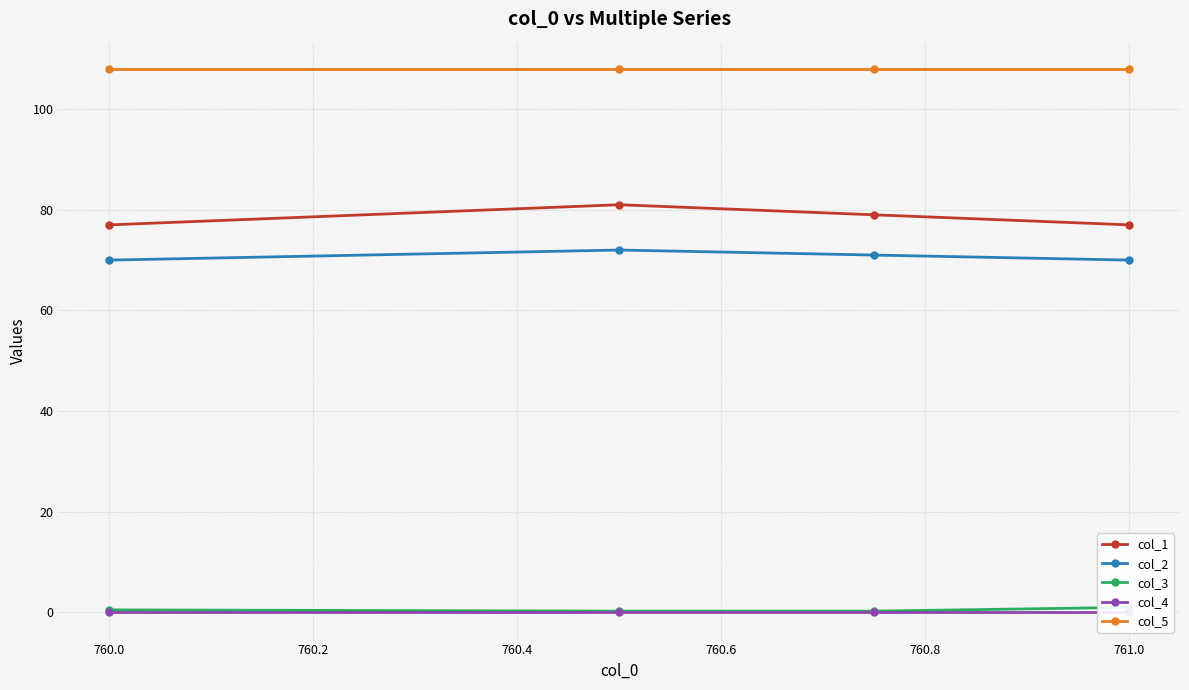

True or false: col_3 and col_1 cross at least once.

False